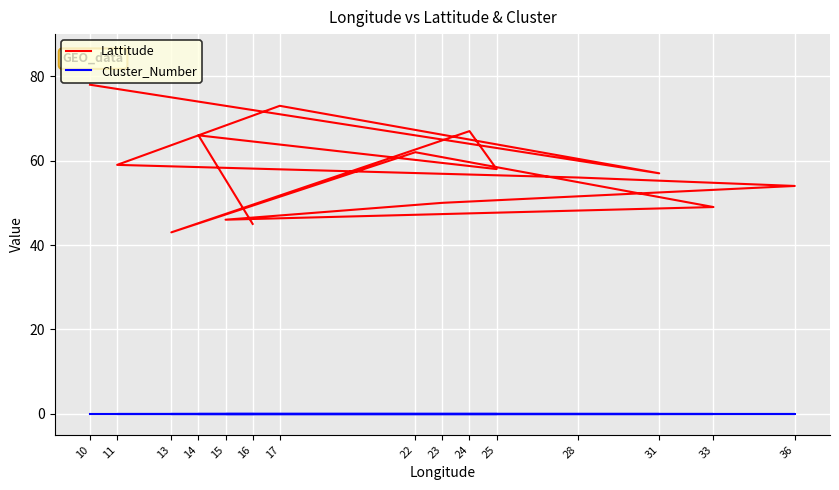

True or false: Lattitude has more than 2 points higher than both neighbors.

True